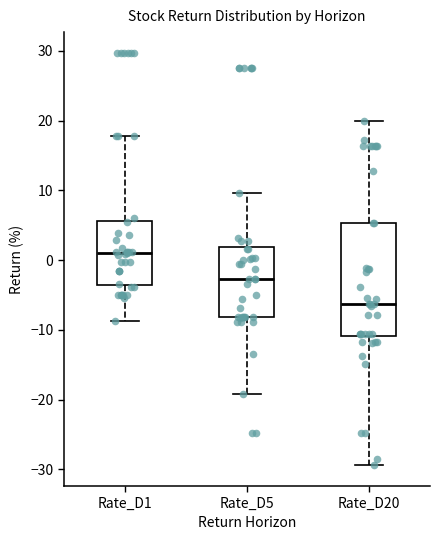

Reading left to right, transcribe this box plot: for each box, give where its median line is, the range the box spans, and where its two whiskers end, as read against the y-axis. The values are not printed on the chart, so give them approximately, as read against the axis.

Rate_D1: median 1, box -4 to 6, whiskers -9 to 18
Rate_D5: median -3, box -8 to 2, whiskers -19 to 10
Rate_D20: median -6, box -11 to 5, whiskers -29 to 20